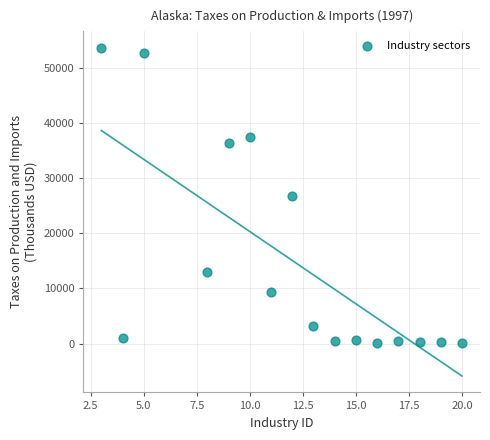

What is the range of X values (max minus min)?

17